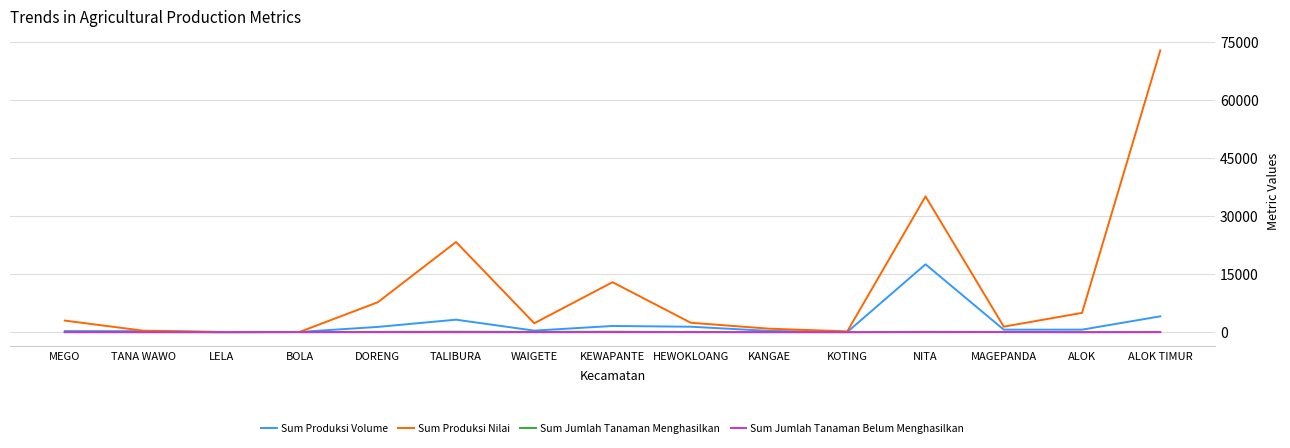

What position from the left is TALIBURA?

6